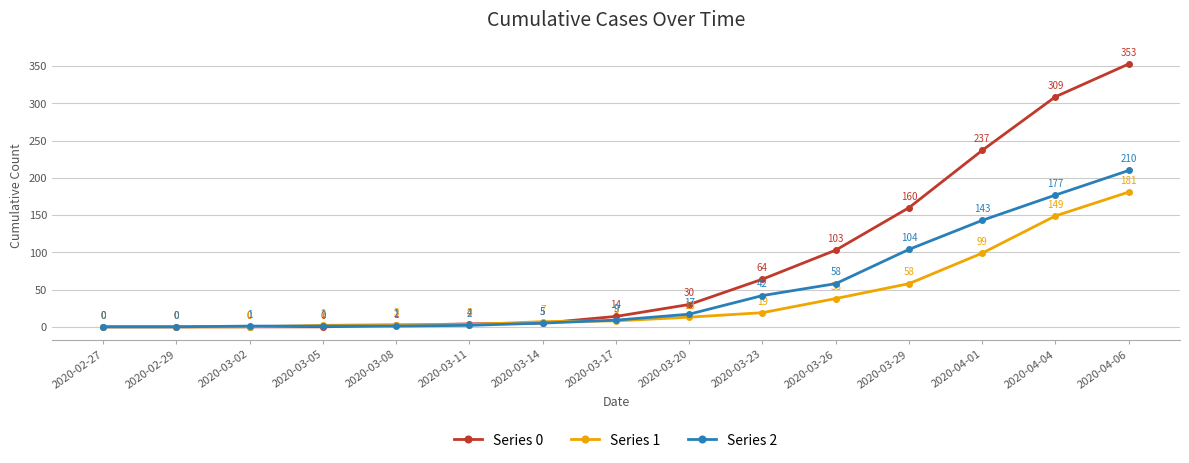

What is the total value across all series at 2020-03-14?

17